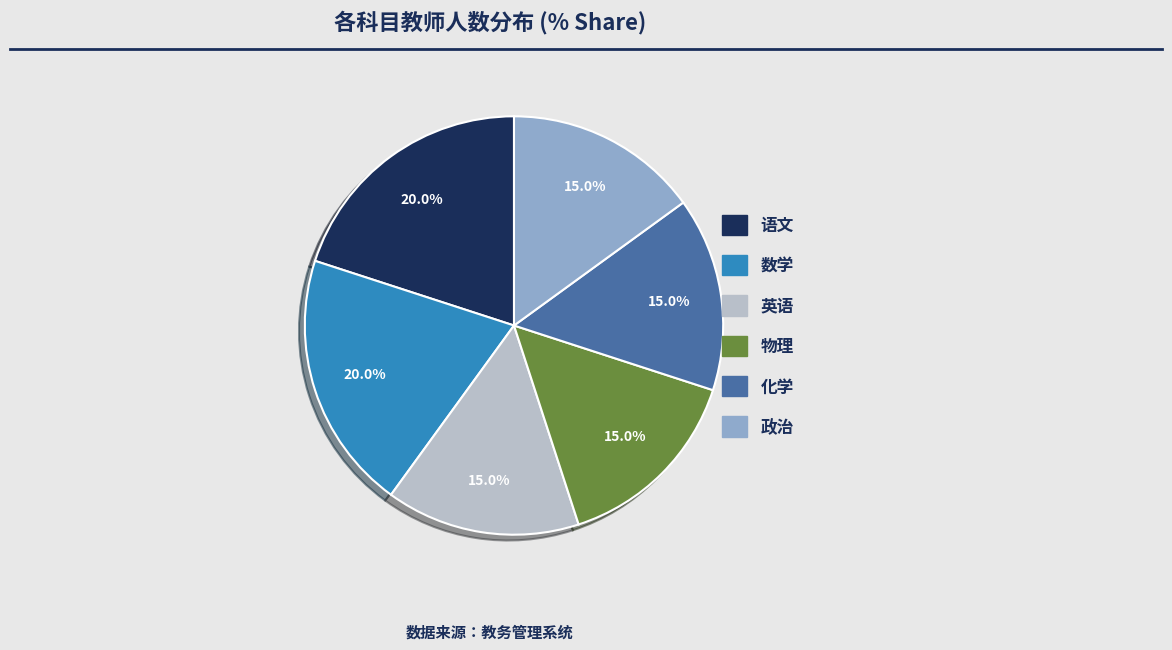

Does 化学 represent more than half of the total?

No